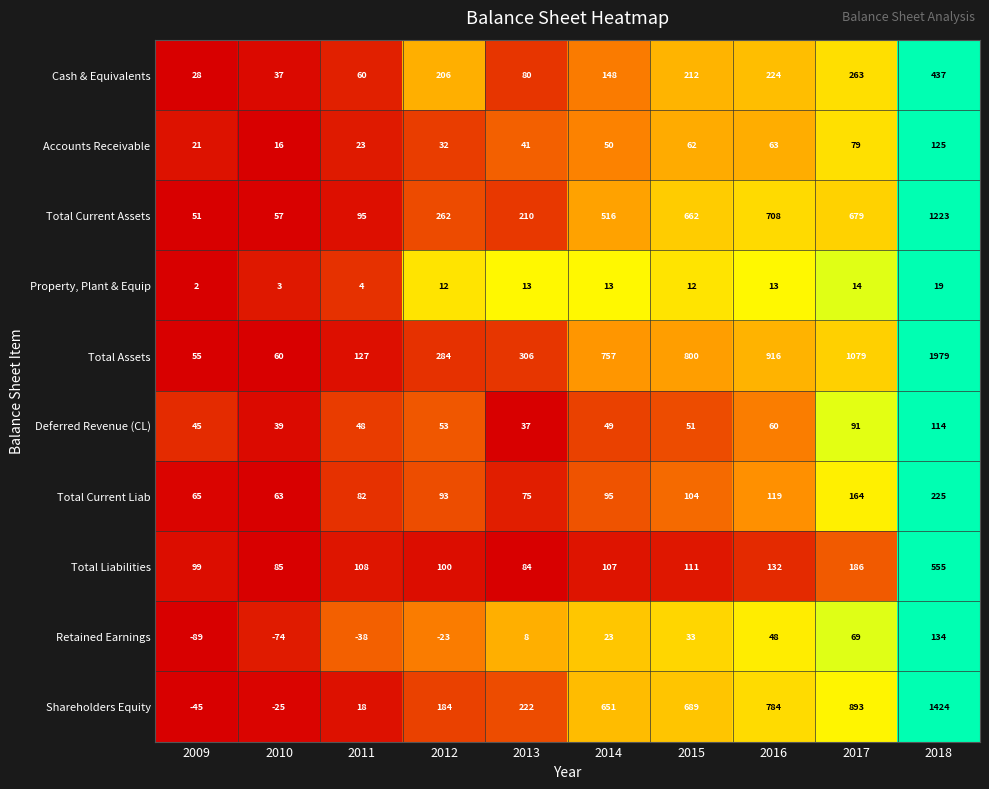

The value of Shareholders Equity at 2012 is 57. True or false?

False